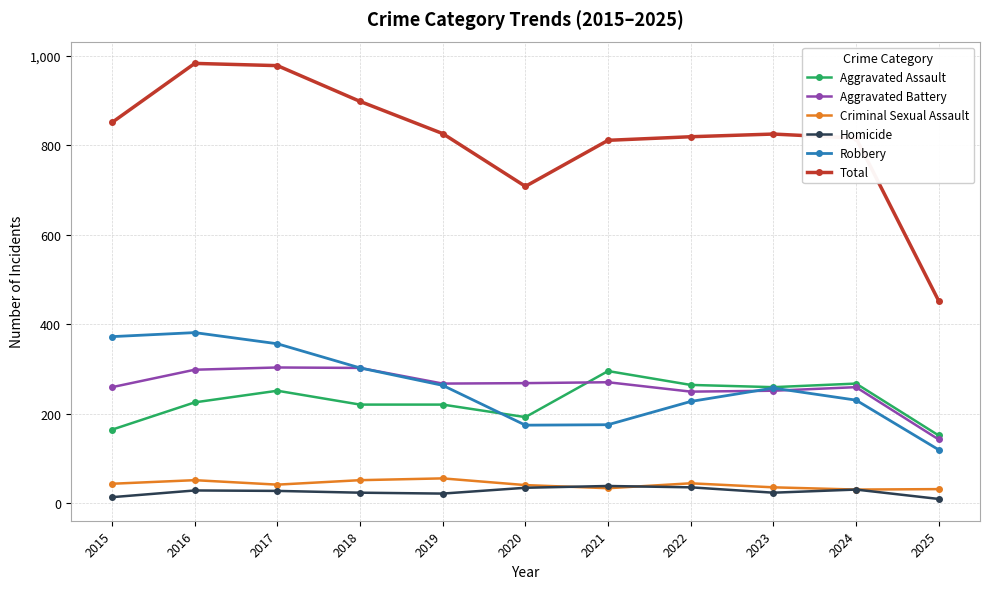

What is the difference between the second highest and second lowest values in the Total series?

270